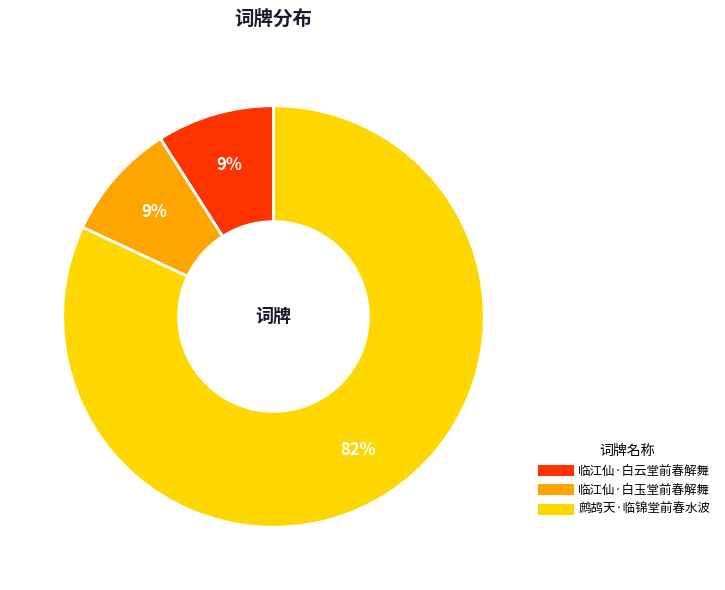

Is there a majority slice in this chart?

Yes